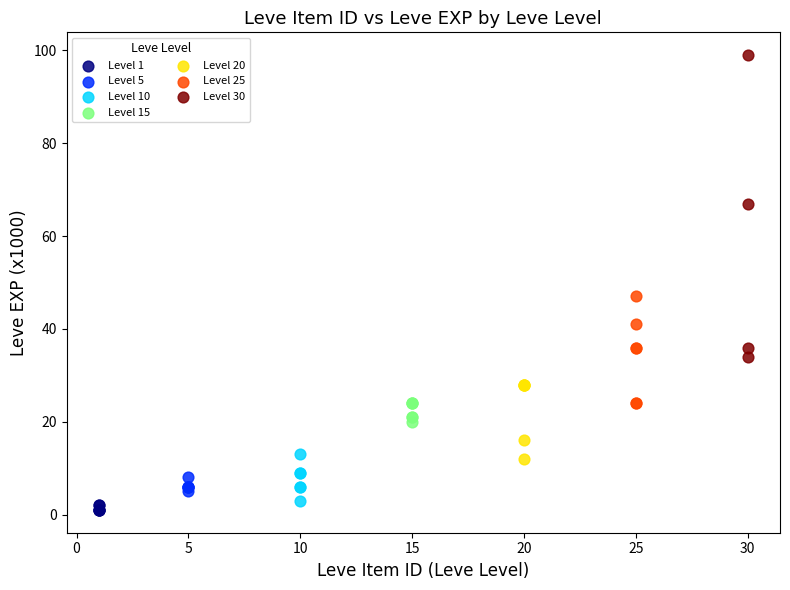

Which series has the largest Y range (max minus min)?

Level 30